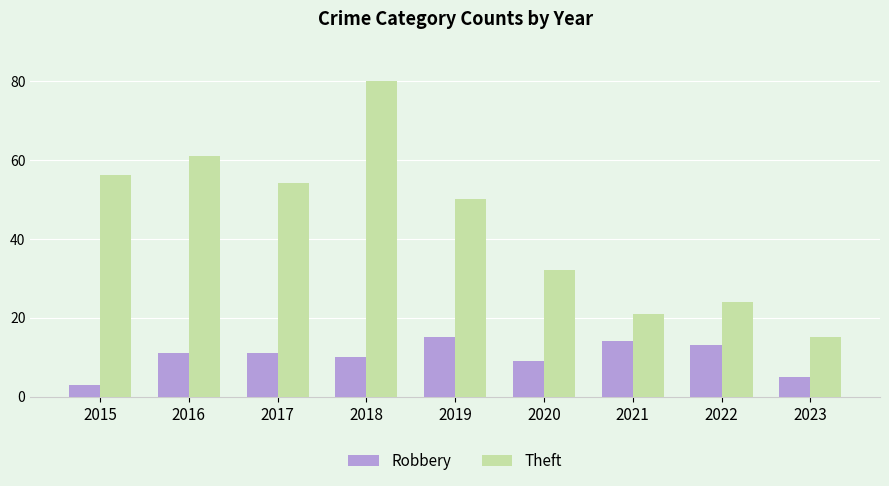

Rank the series by their average value, from lowest to highest.

Robbery, Theft